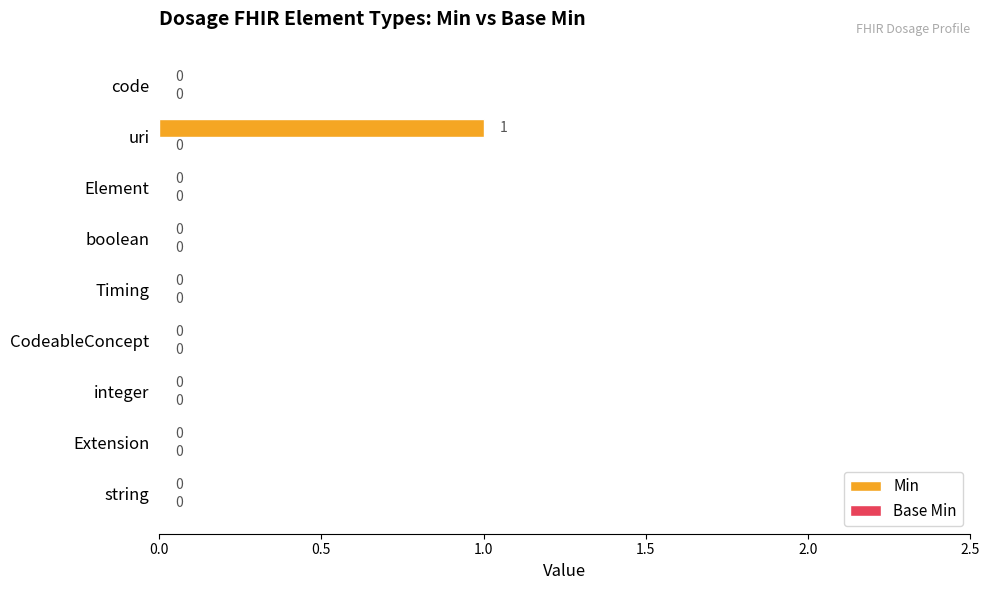

The value at Element is 0. True or false?

True